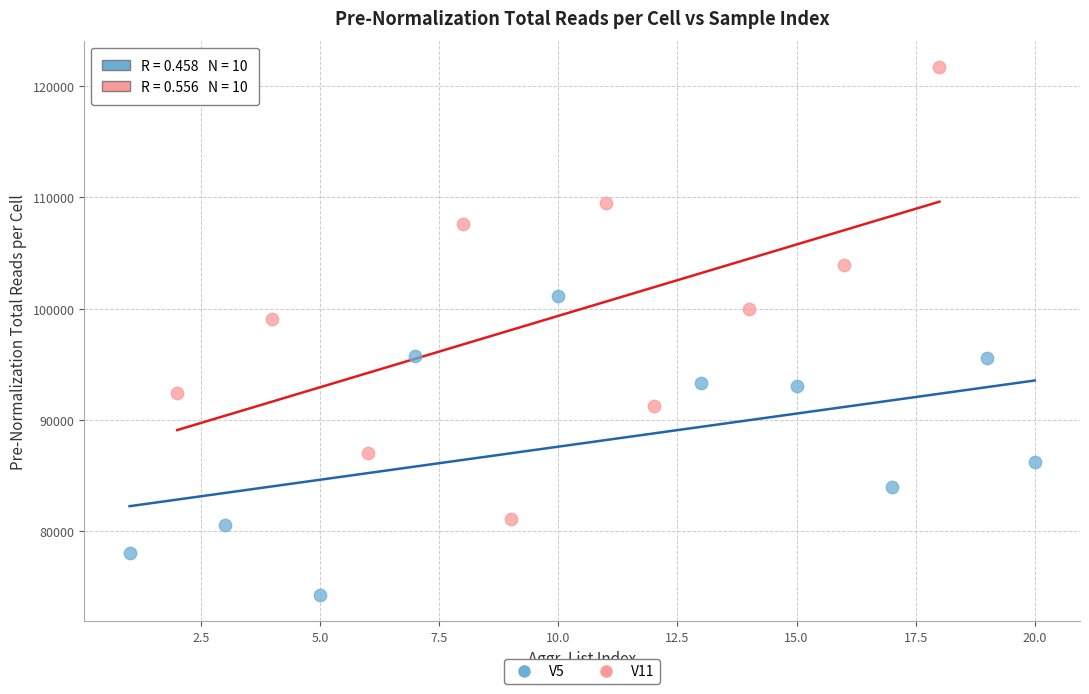

Which series contains the lowest Y value?

V5